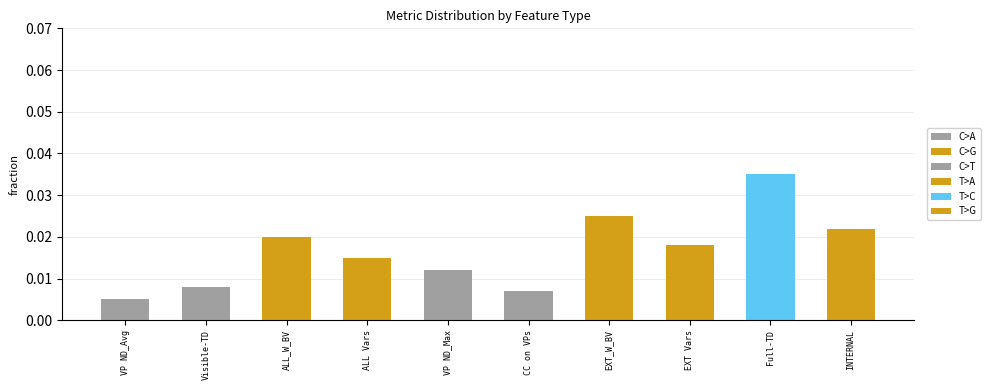

Which series has the largest range (max minus min)?

T>A